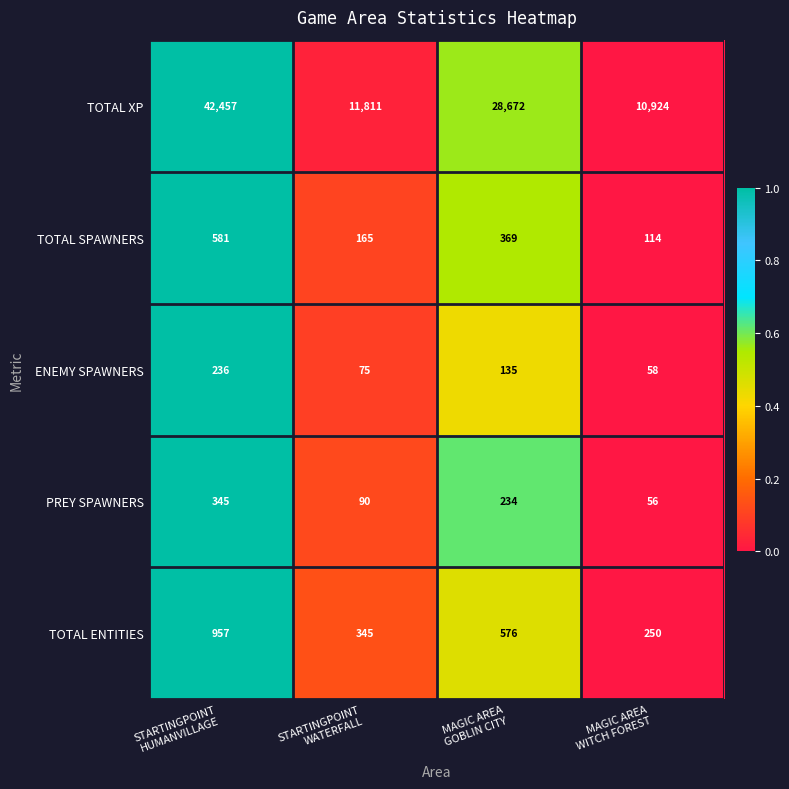

What is the difference between the maximum and minimum values in the TOTAL ENTITIES series?

707